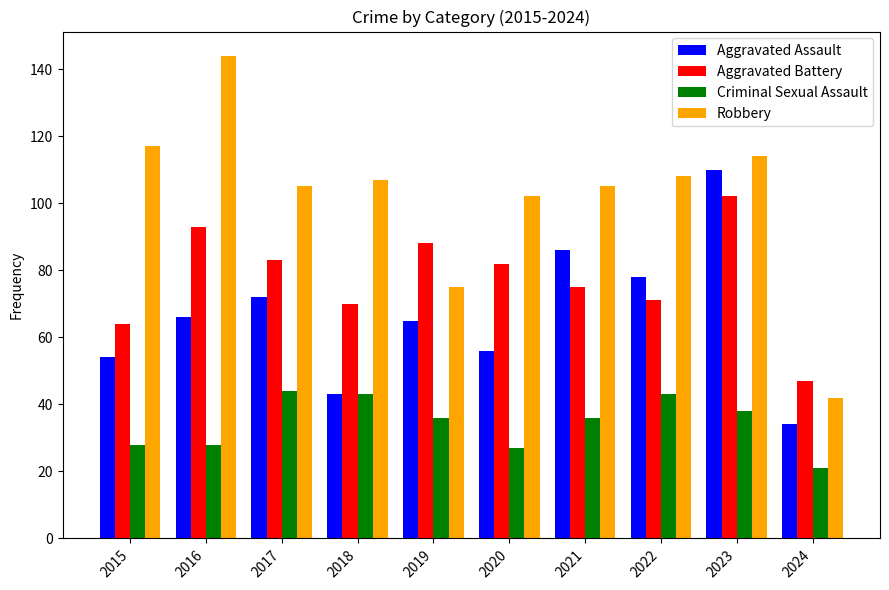

Between 2019 and 2024, which series saw the biggest shift?

Aggravated Battery